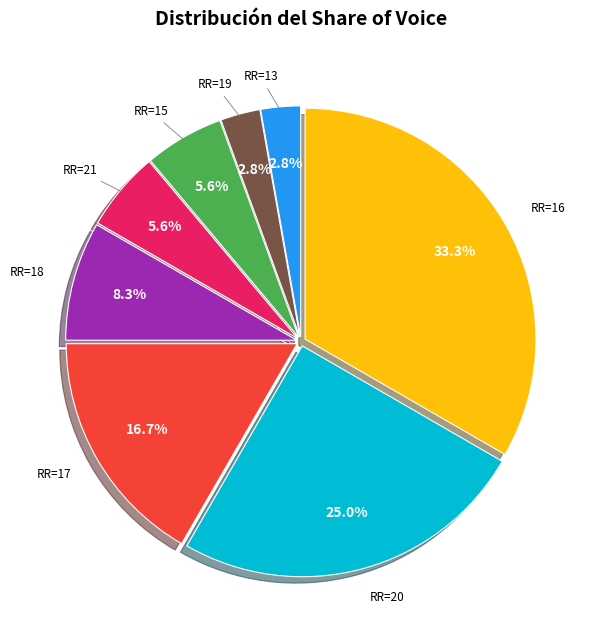

Is there any slice that represents more than half of the pie?

No